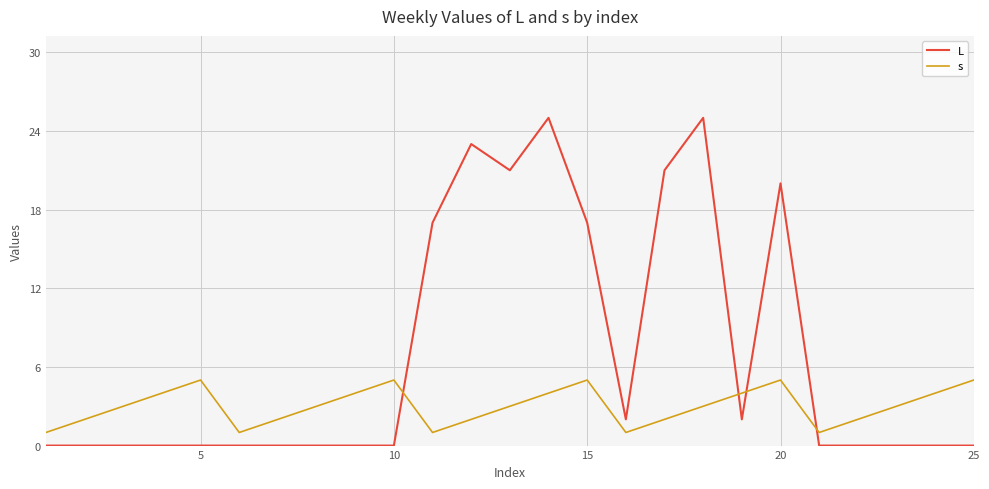

Which series has the widest spread of values?

L